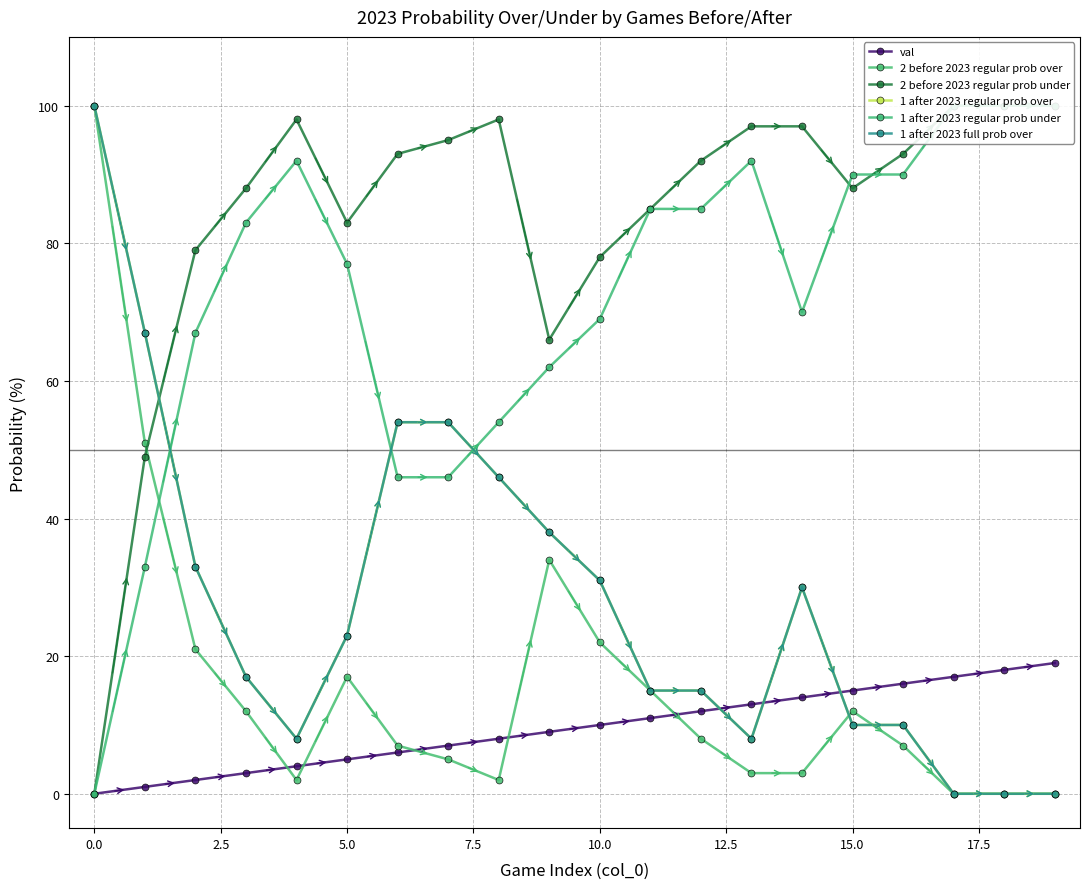

Reading right to left, what are all the values shown in this chart?

val: 19	18	17	16	15	14	13	12	11	10	9	8	7	6	5	4	3	2	1	0
2 before 2023 regular prob over: 0	0	0	7	12	3	3	8	15	22	34	2	5	7	17	2	12	21	51	100
2 before 2023 regular prob under: 100	100	100	93	88	97	97	92	85	78	66	98	95	93	83	98	88	79	49	0
1 after 2023 regular prob over: 0	0	0	10	10	30	8	15	15	31	38	46	54	54	23	8	17	33	67	100
1 after 2023 regular prob under: 100	100	100	90	90	70	92	85	85	69	62	54	46	46	77	92	83	67	33	0
1 after 2023 full prob over: 0	0	0	10	10	30	8	15	15	31	38	46	54	54	23	8	17	33	67	100